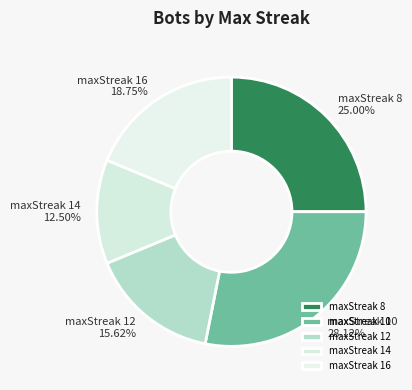

Which has a higher value, maxStreak 14 or maxStreak 10?

maxStreak 10